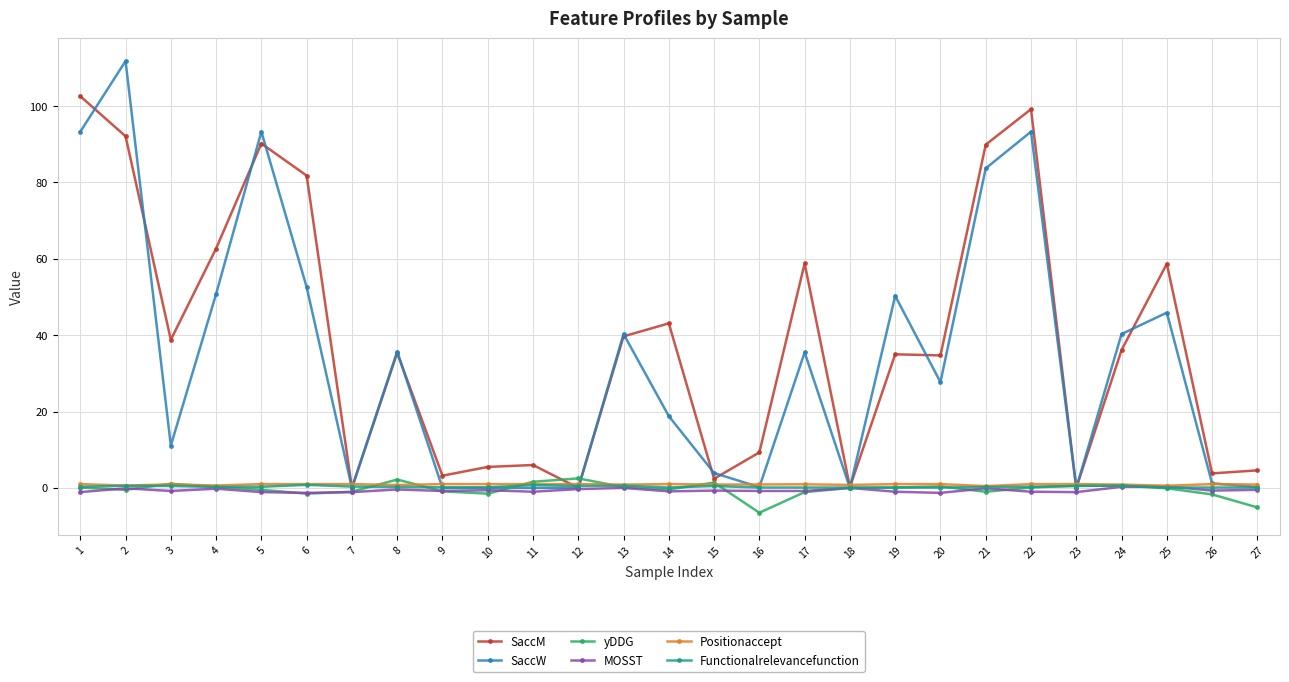

What is the minimum value shown in the chart?

-6.5